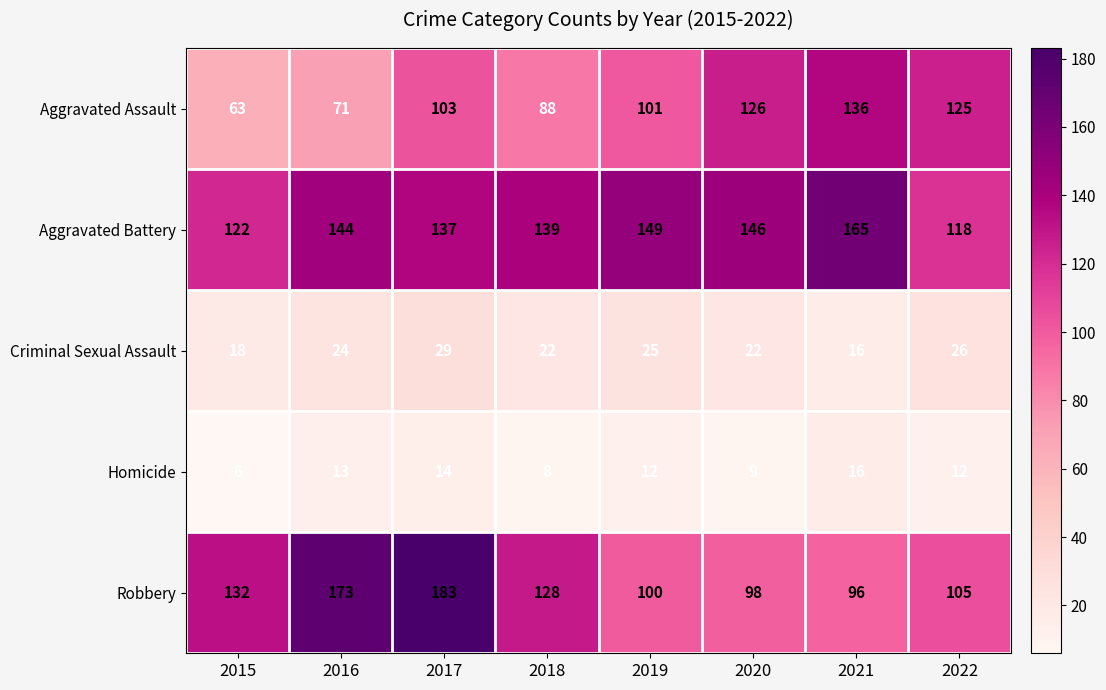

Is it true that Robbery equals 174 at 2015?

False